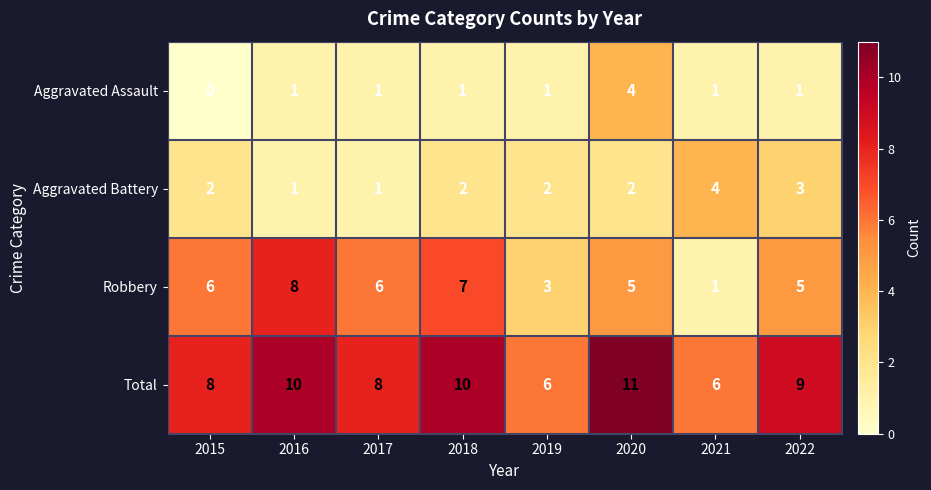

What is the sum of the Robbery values at 2015 and 2016?

14